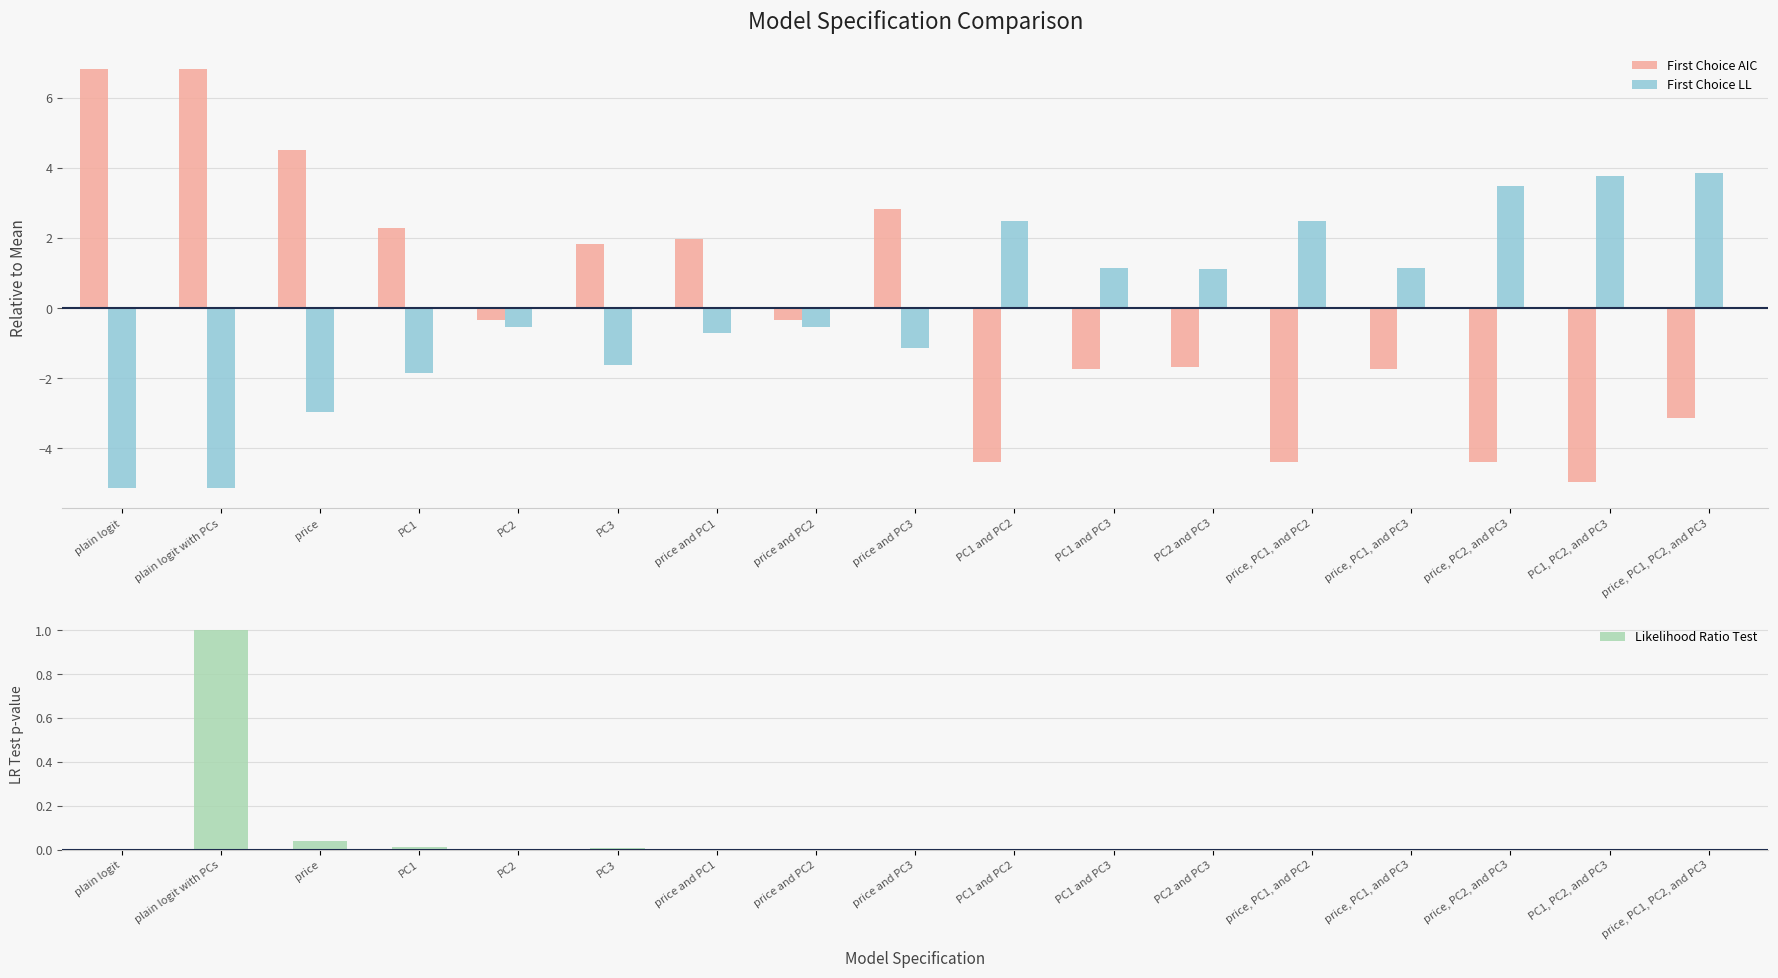

What is the sum of all Likelihood Ratio Test values?

1.1